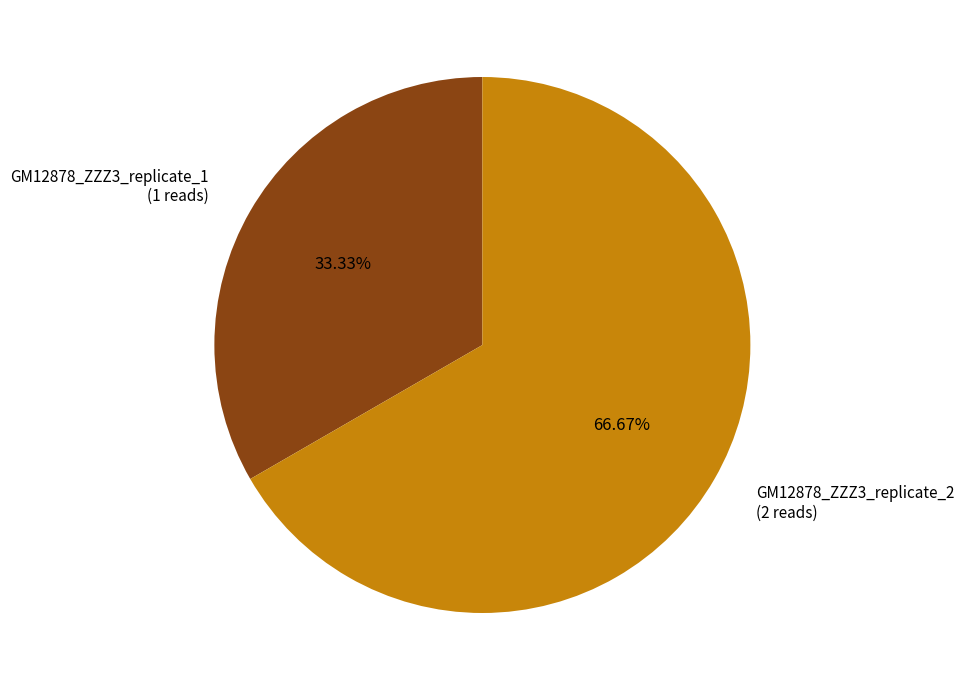

The GM12878_ZZZ3_replicate_1 slice represents 33% of the pie. True or false?

True